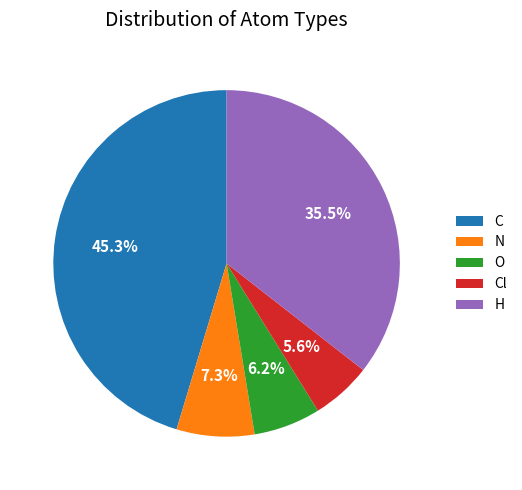

Approximately how many times larger is the value at H compared to Cl?

6.3